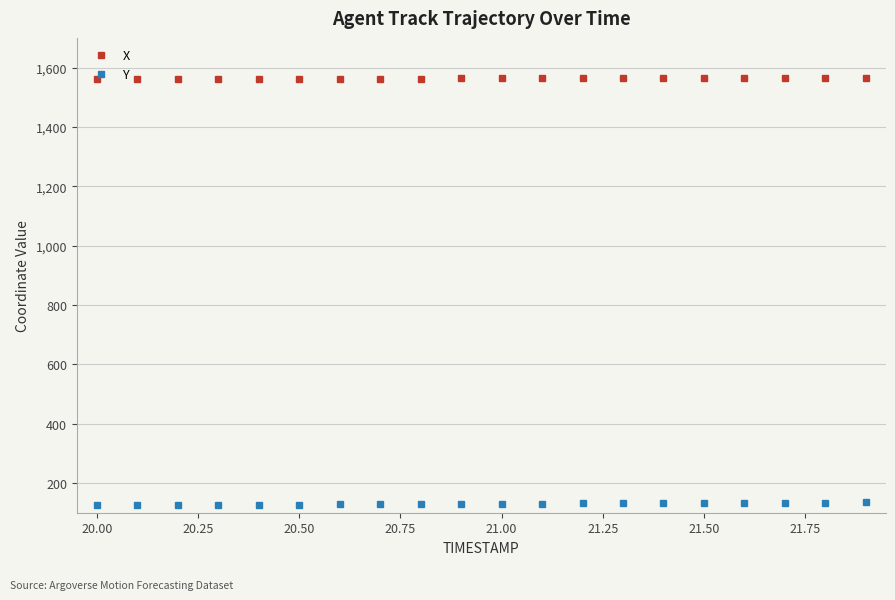

What is the maximum value for Y?

134.9